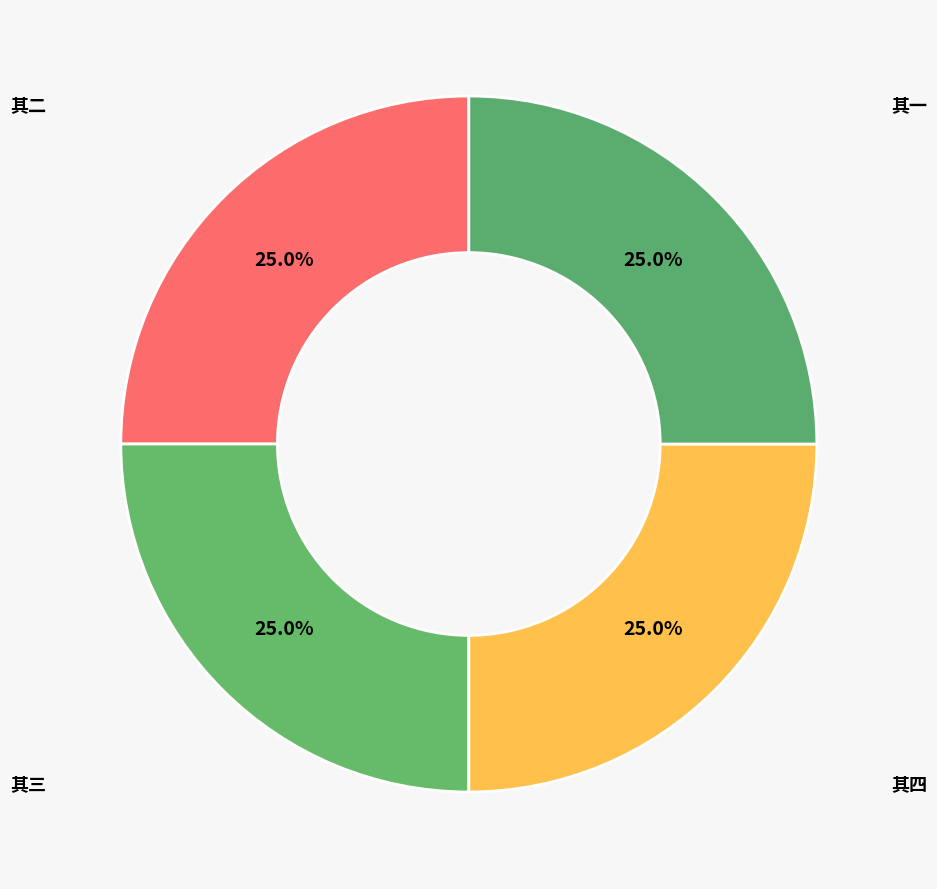

How many segments does this pie chart have?

4